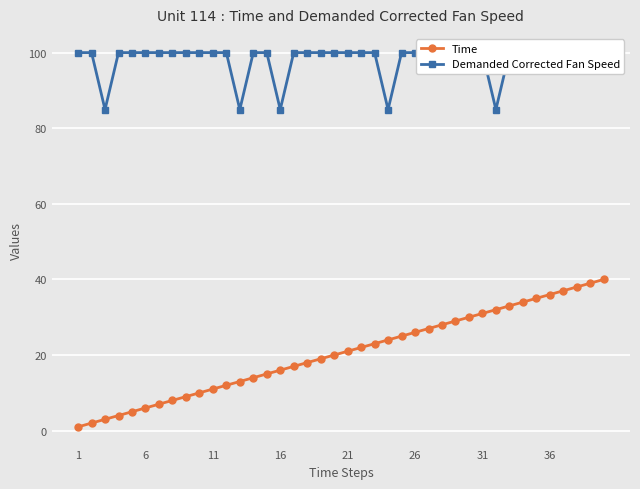

What is the highest value of the Demanded Corrected Fan Speed series?

100.0